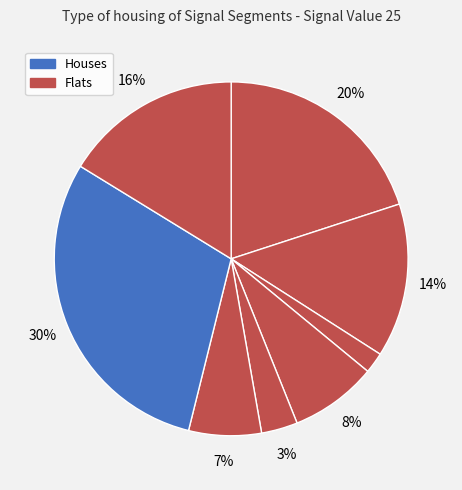

How many segments does this pie chart have?

8